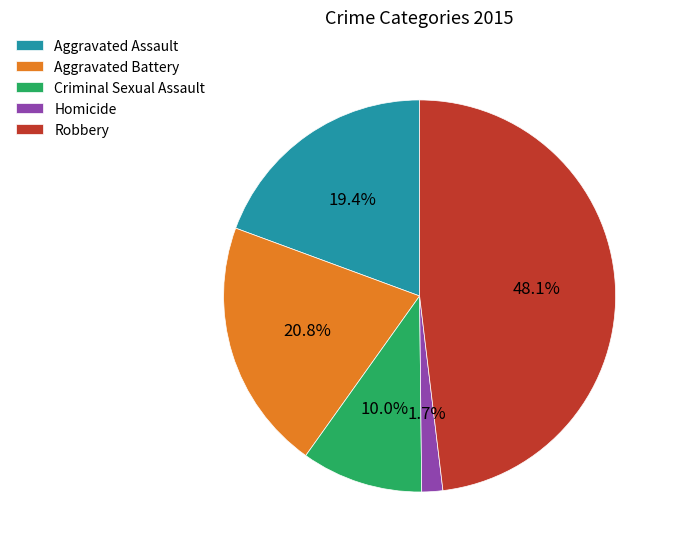

To the nearest percent, what portion does Aggravated Assault represent?

19%